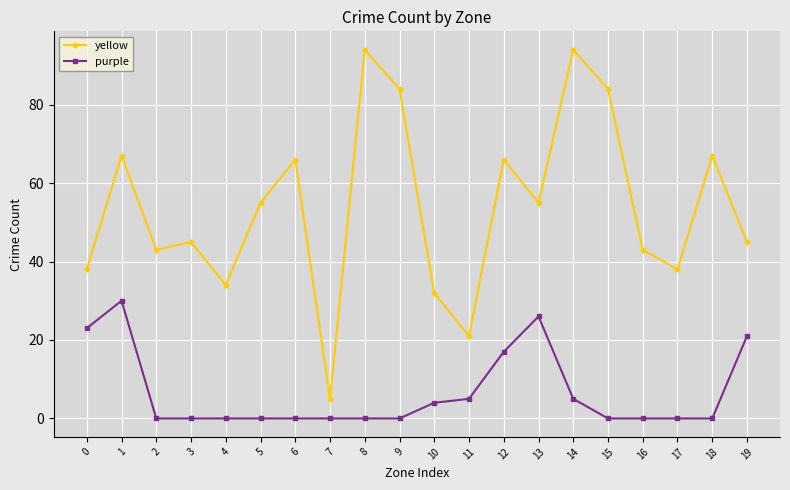

Which series has the largest total across all categories?

yellow